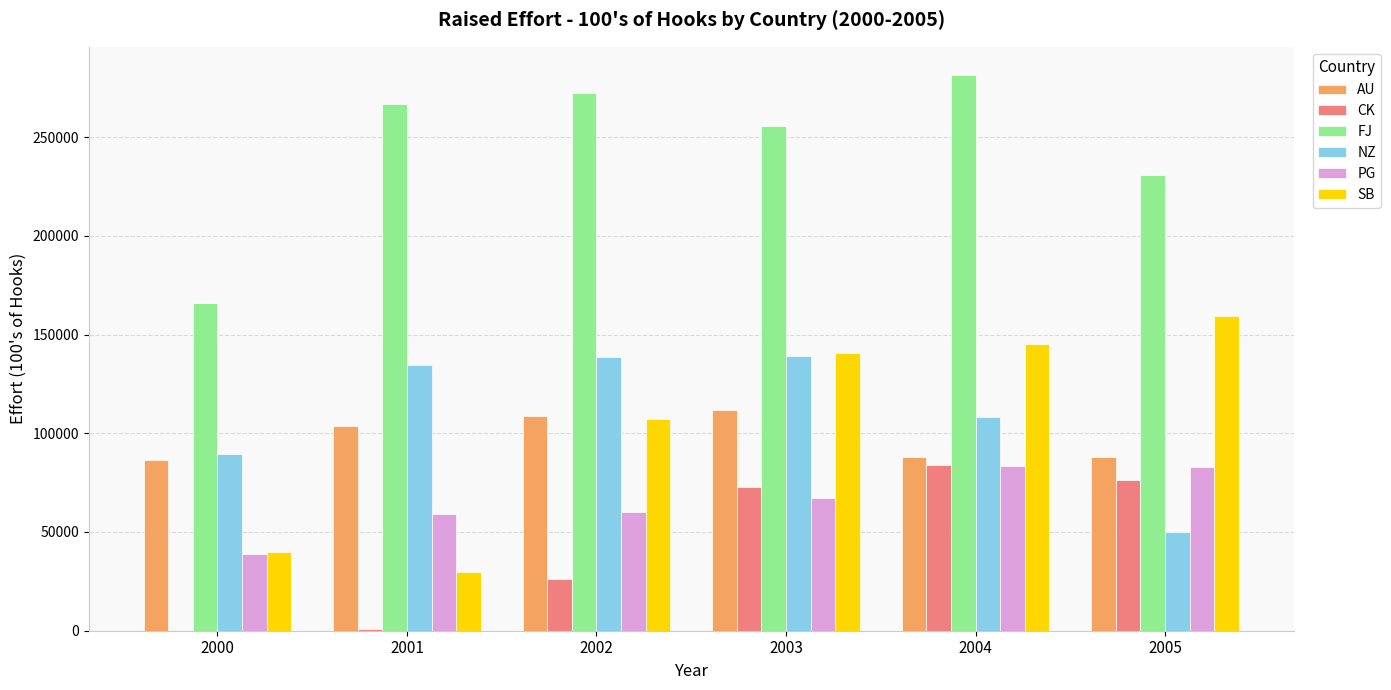

How many groups of bars are there?

6